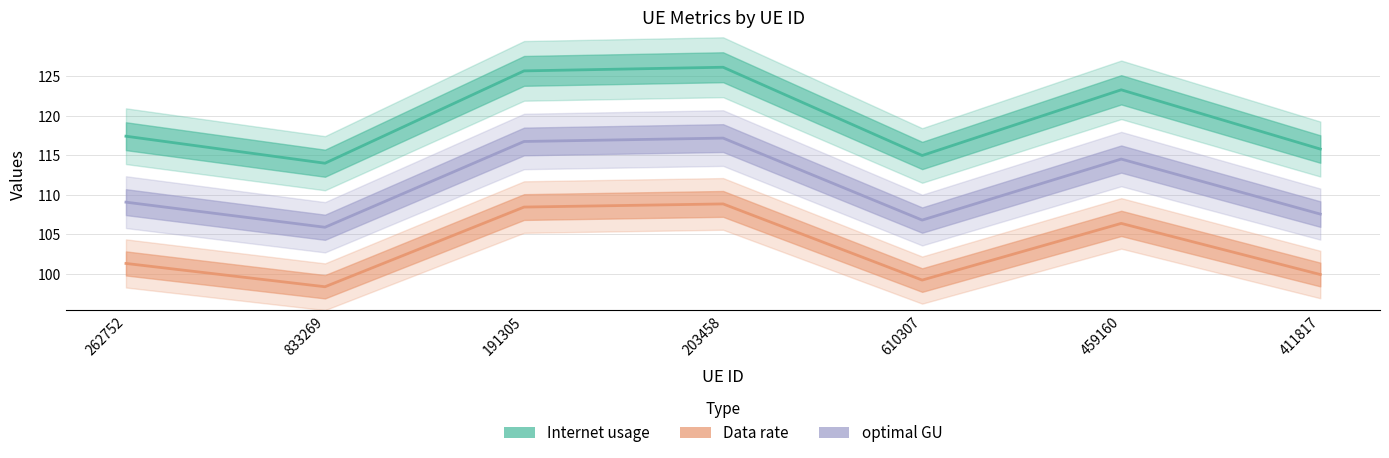

What is the difference between the second highest and minimum values in the Data rate series?

10.1